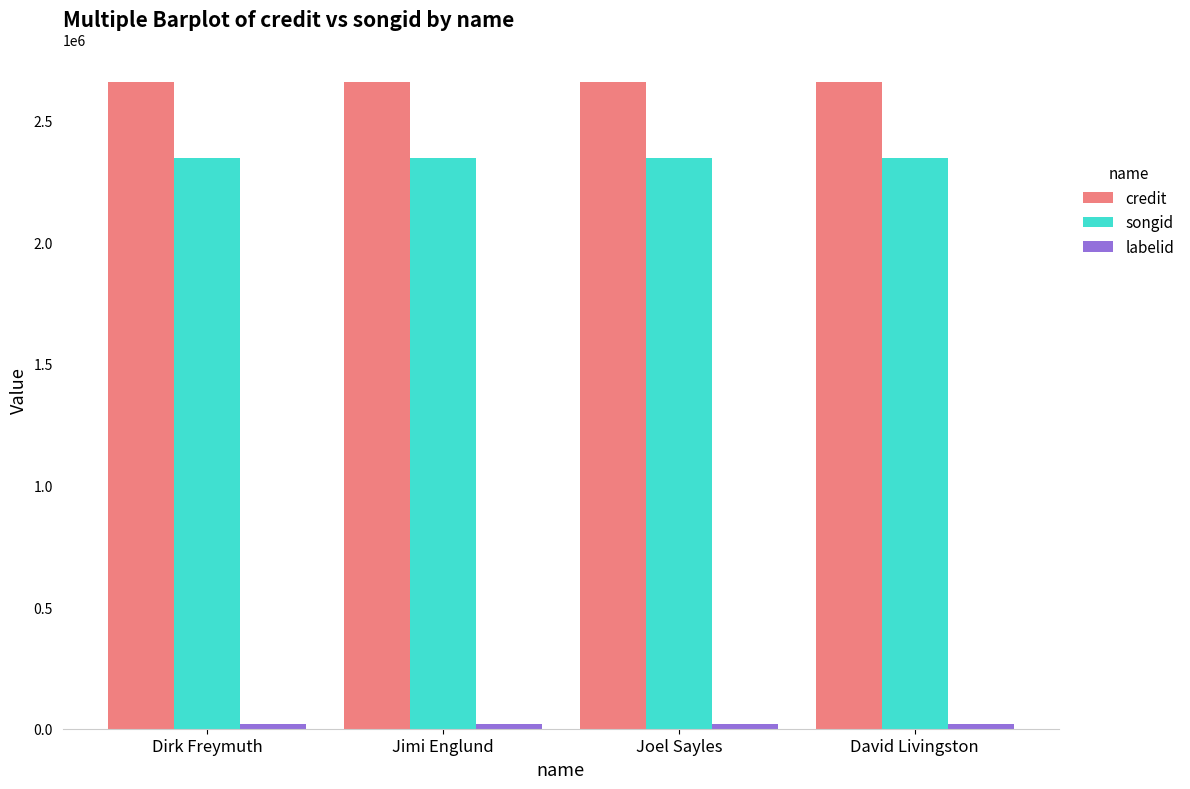

The credit series shows 2660226 at David Livingston. True or false?

True